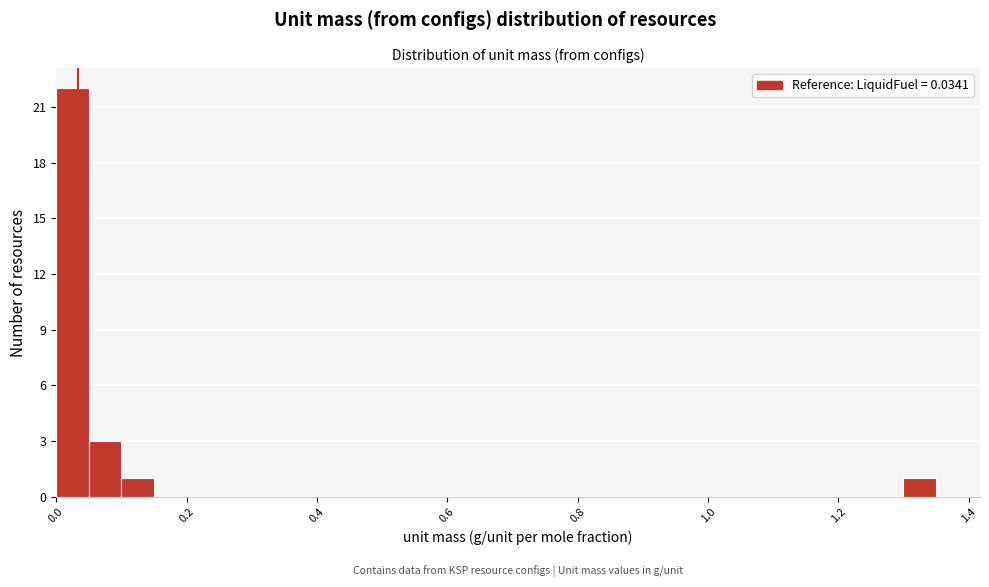

Around what value on the x-axis is the tallest bar? Give the approximate position of its centre, as read against the axis.

0.02